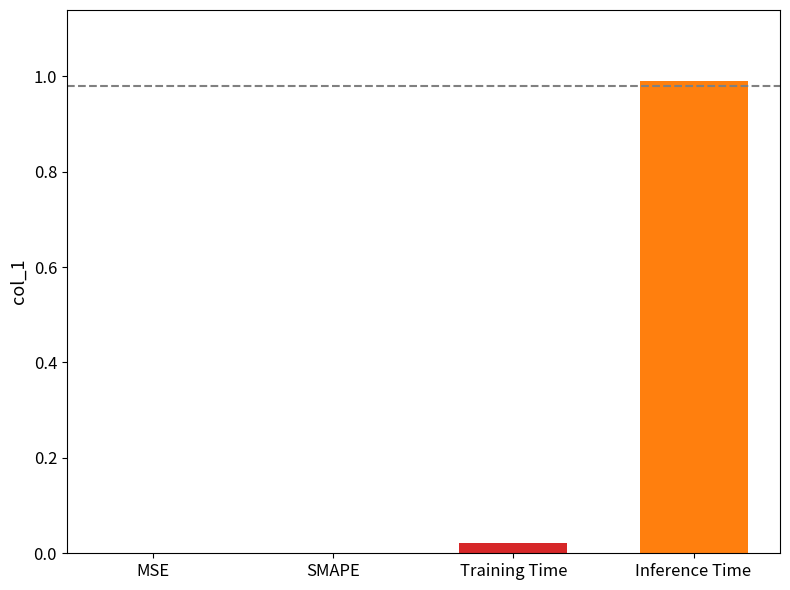

What is the maximum value shown in the chart?

1.0